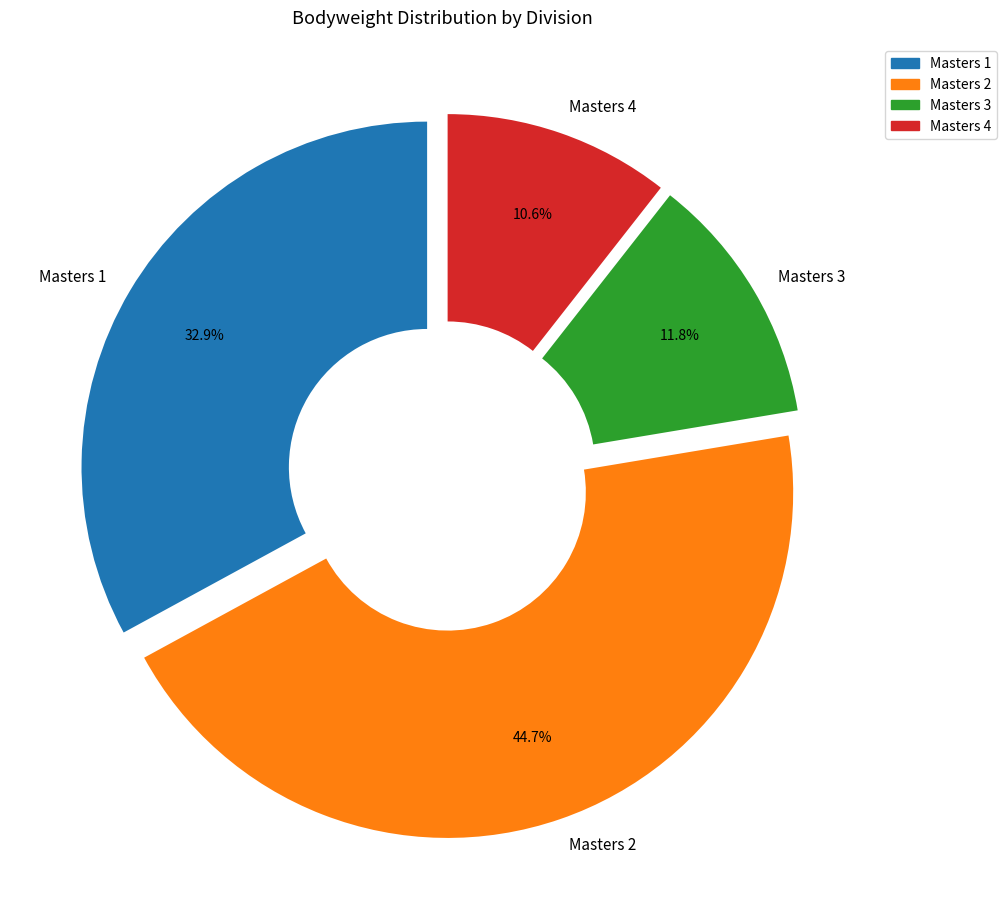

How many slices are in this pie chart?

4